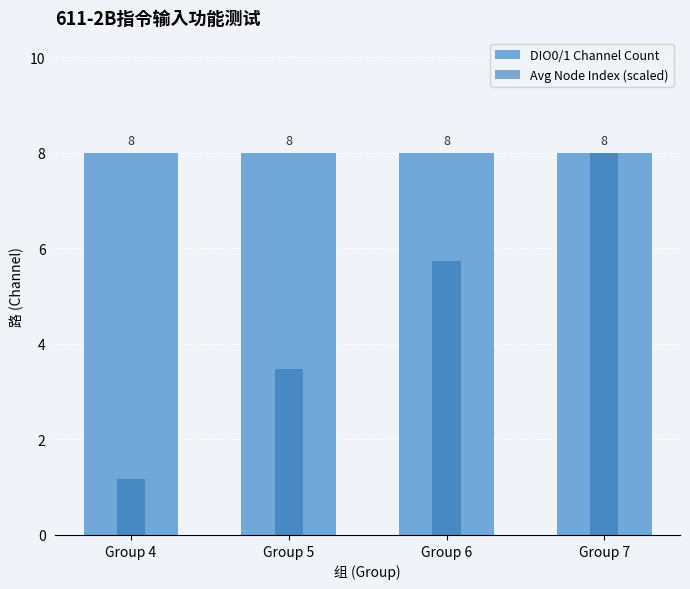

What is the sum of the Avg Node Index (scaled) values at Group 6 and Group 7?

13.7